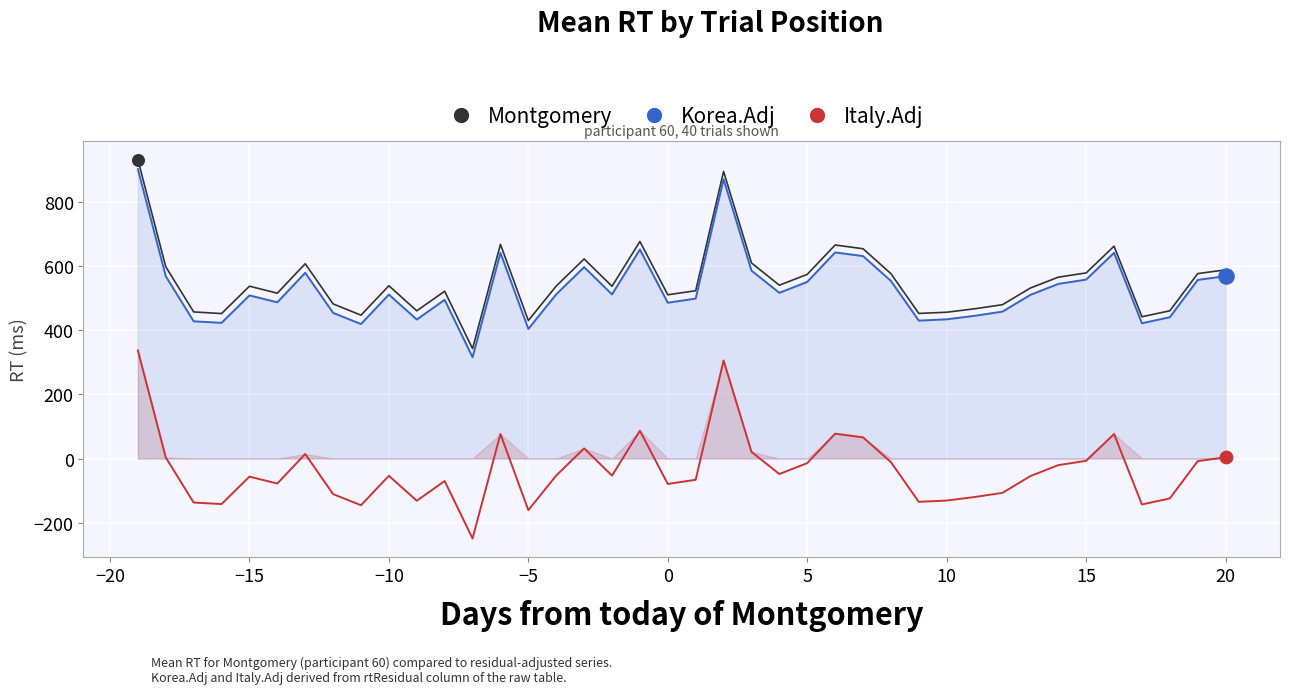

Which series reaches the maximum Y coordinate?

Montgomery